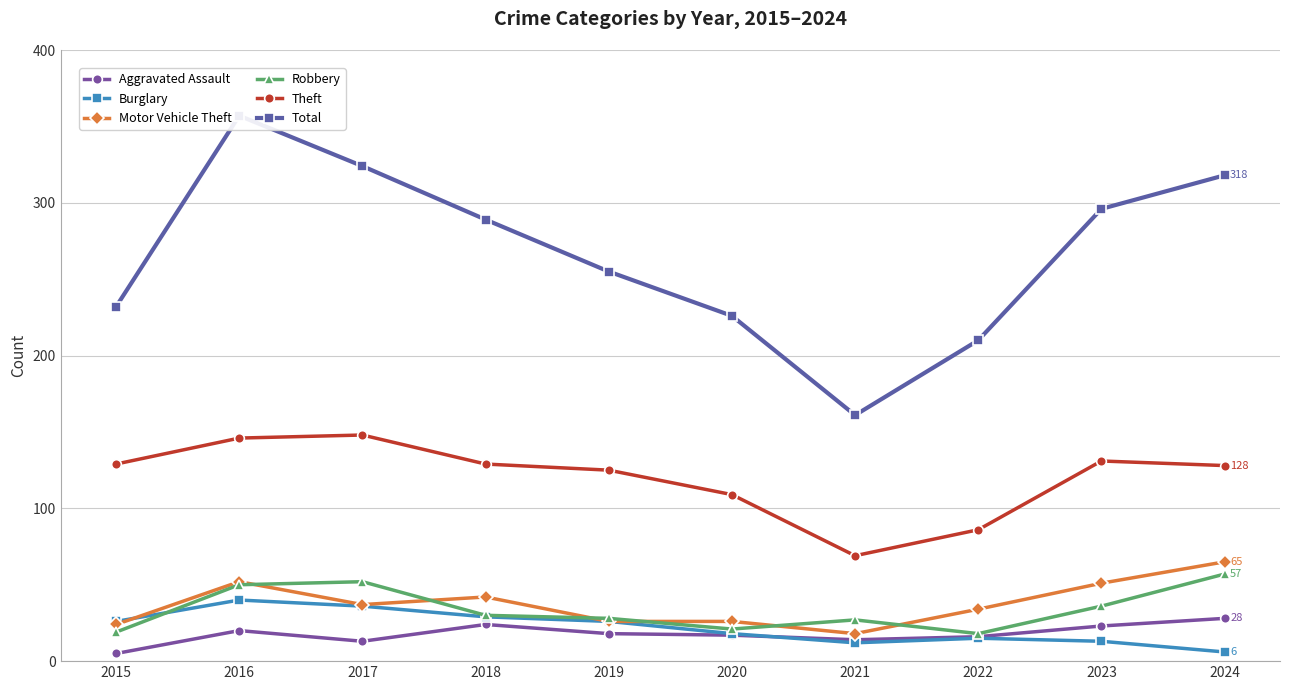

What is the greatest value displayed?

357